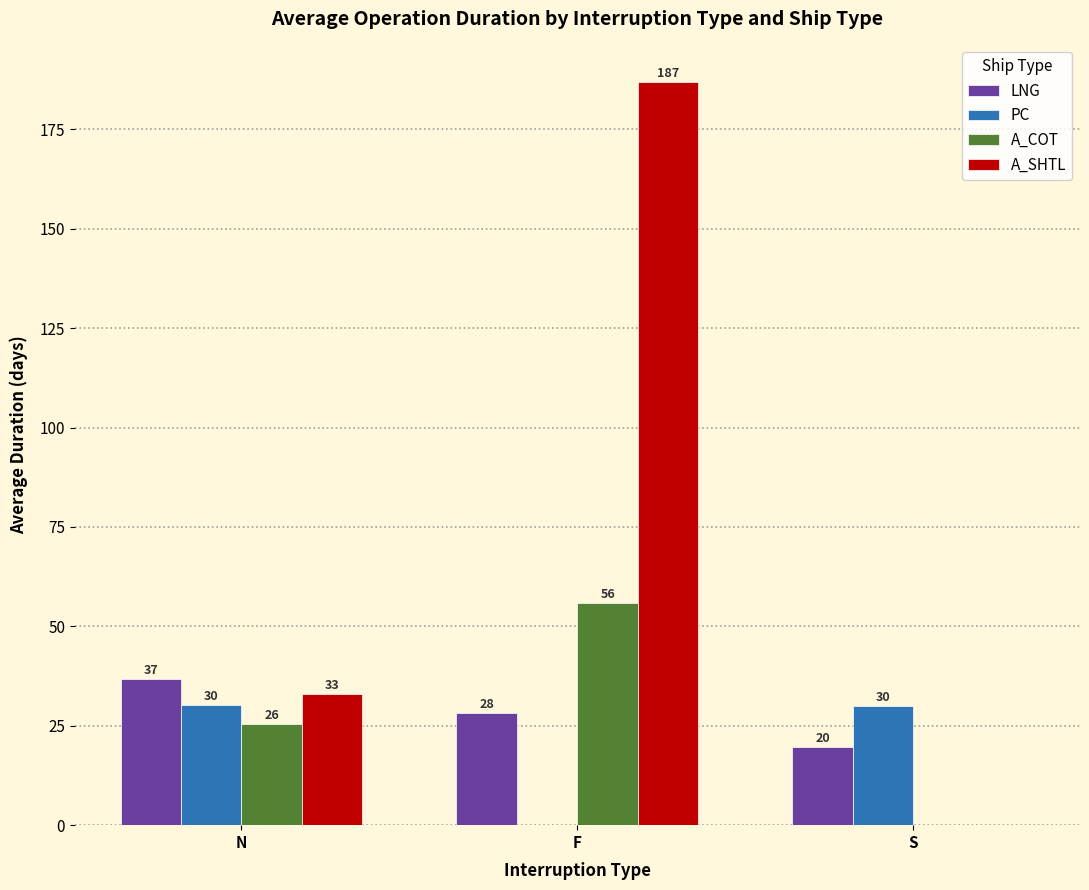

Which series has the largest range (max minus min)?

A_SHTL